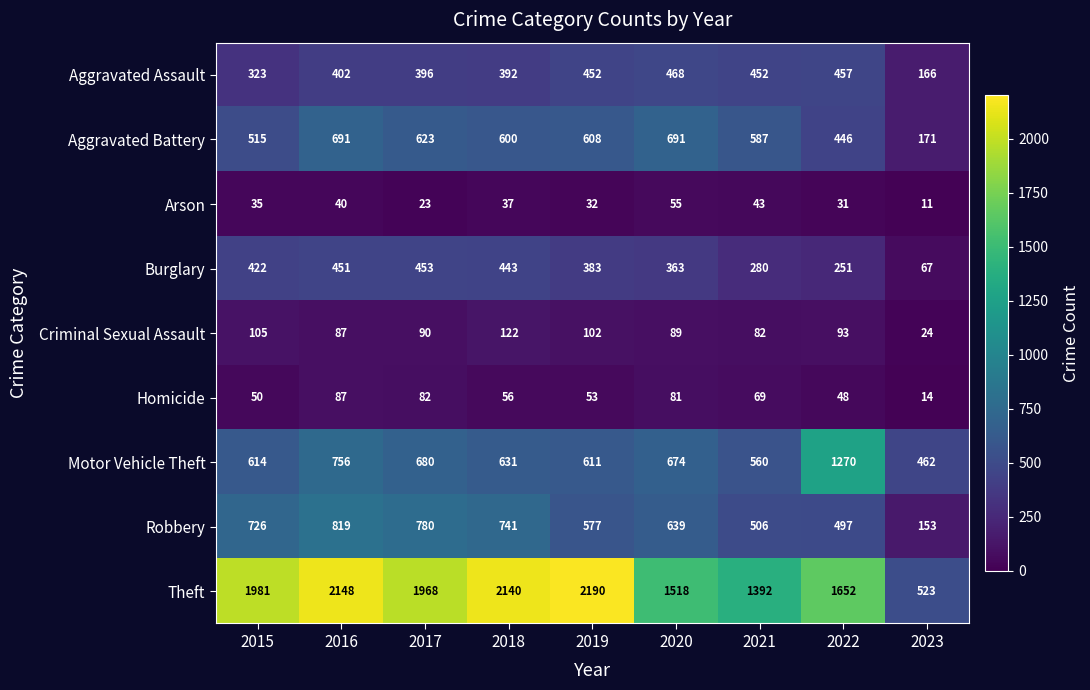

Rank the series by their maximum value, from lowest to highest.

Arson, Homicide, Criminal Sexual Assault, Burglary, Aggravated Assault, Aggravated Battery, Robbery, Motor Vehicle Theft, Theft